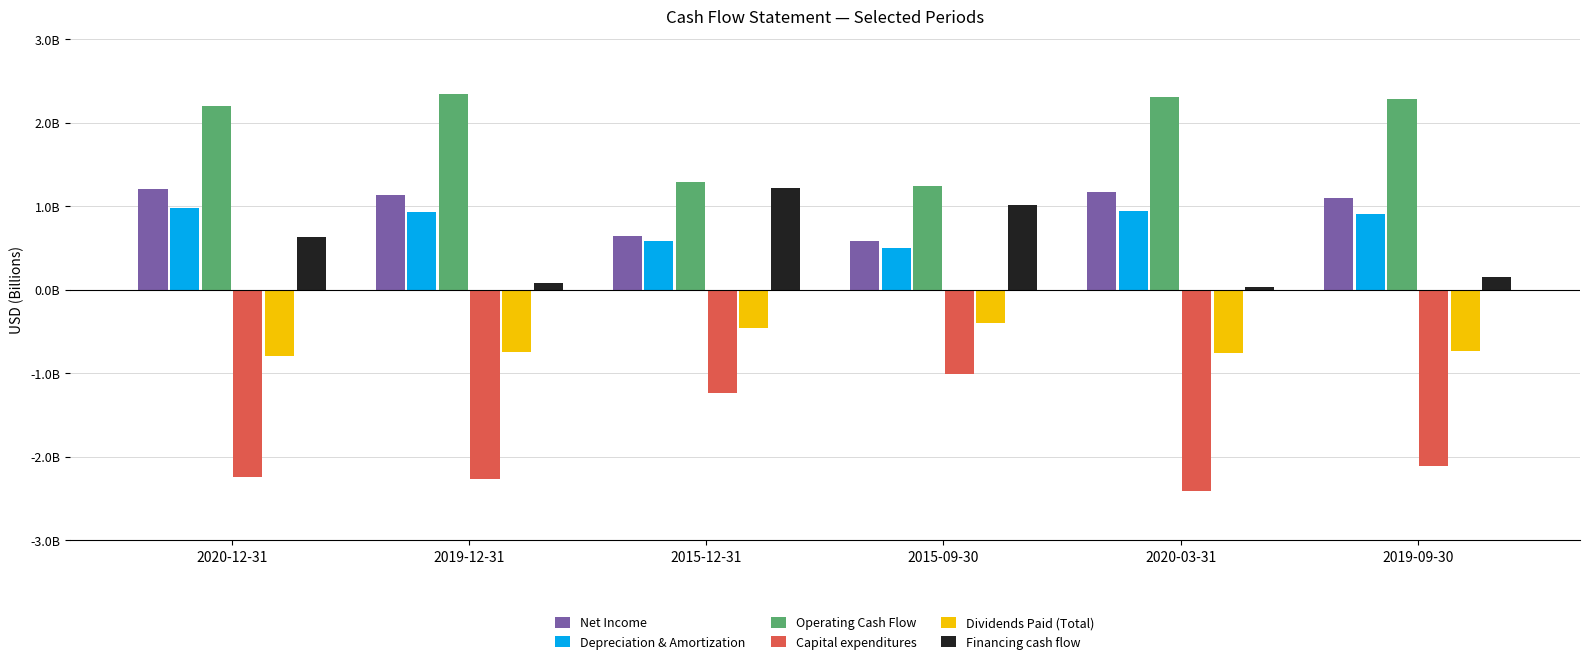

Reading left to right, extract all data points from this chart.

Net Income: 2020-12-31=1201000000	2019-12-31=1134500000	2015-12-31=640300000	2015-09-30=583000000	2020-03-31=1167100000	2019-09-30=1095800000
Depreciation & Amortization: 2020-12-31=975900000	2019-12-31=926300000	2015-12-31=583500000	2015-09-30=495000000	2020-03-31=939000000	2019-09-30=907800000
Operating Cash Flow: 2020-12-31=2196000000	2019-12-31=2345500000	2015-12-31=1293600000	2015-09-30=1238700000	2020-03-31=2300300000	2019-09-30=2278000000
Capital expenditures: 2020-12-31=-2238800000	2019-12-31=-2260800000	2015-12-31=-1237300000	2015-09-30=-1013300000	2020-03-31=-2407400000	2019-09-30=-2104500000
Dividends Paid (Total): 2020-12-31=-798000000	2019-12-31=-744500000	2015-12-31=-455400000	2015-09-30=-398900000	2020-03-31=-757800000	2019-09-30=-732700000
Financing cash flow: 2020-12-31=632100000	2019-12-31=85600000	2015-12-31=1211800000	2015-09-30=1018600000	2020-03-31=27600000	2019-09-30=147300000